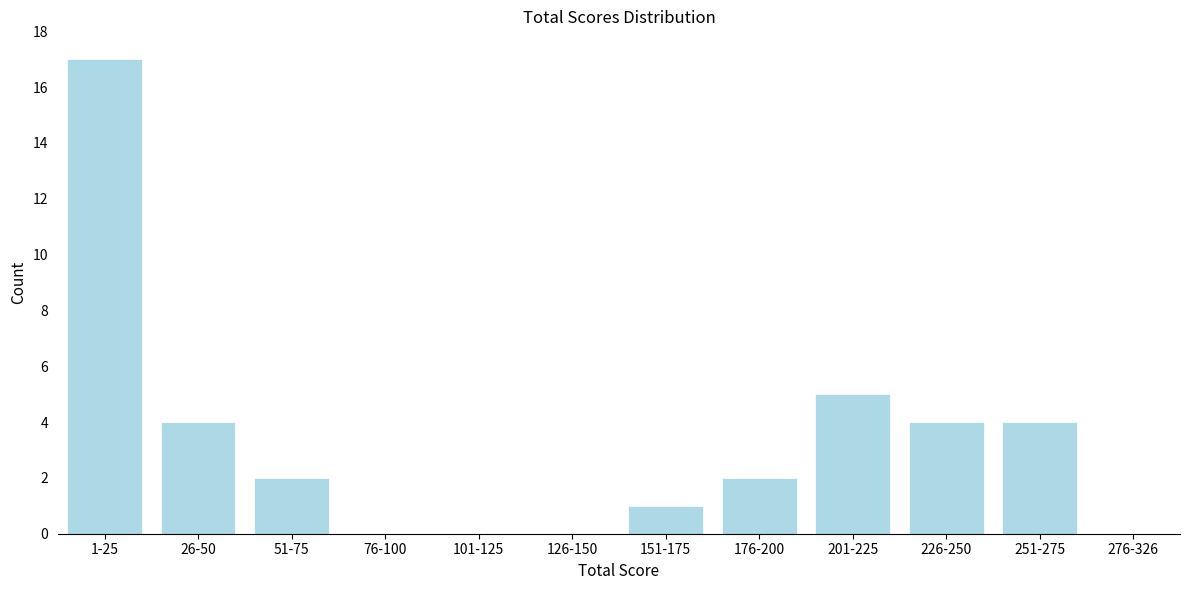

Reading left to right, list all the values displayed in this chart.

1-25=17	26-50=4	51-75=2	76-100=0	101-125=0	126-150=0	151-175=1	176-200=2	201-225=5	226-250=4	251-275=4	276-326=0